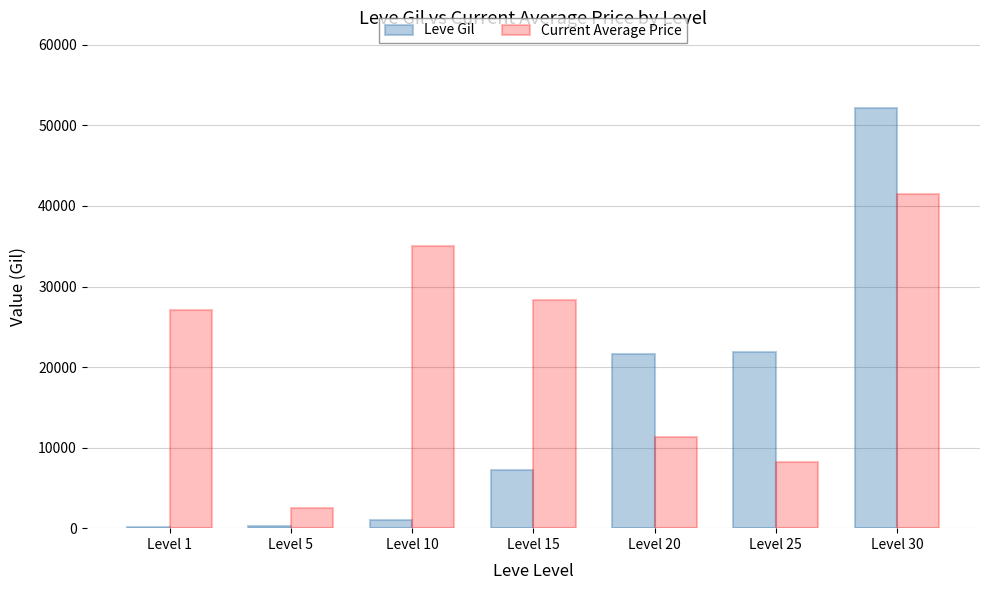

How many groups of bars are there?

7